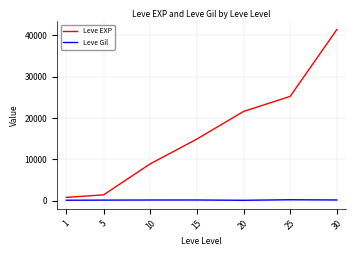

What is the difference between the maximum and minimum values in the Leve Gil series?

128